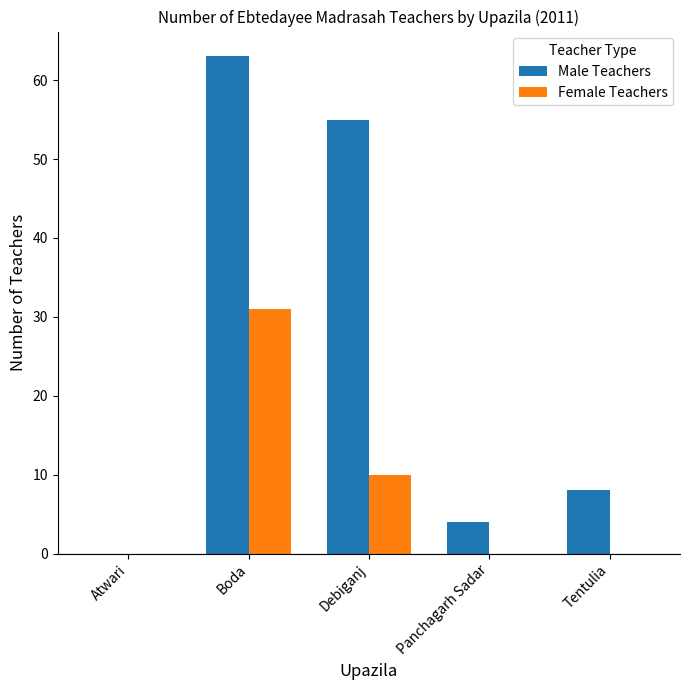

Between Boda and Panchagarh Sadar, which series saw the biggest shift?

Male Teachers